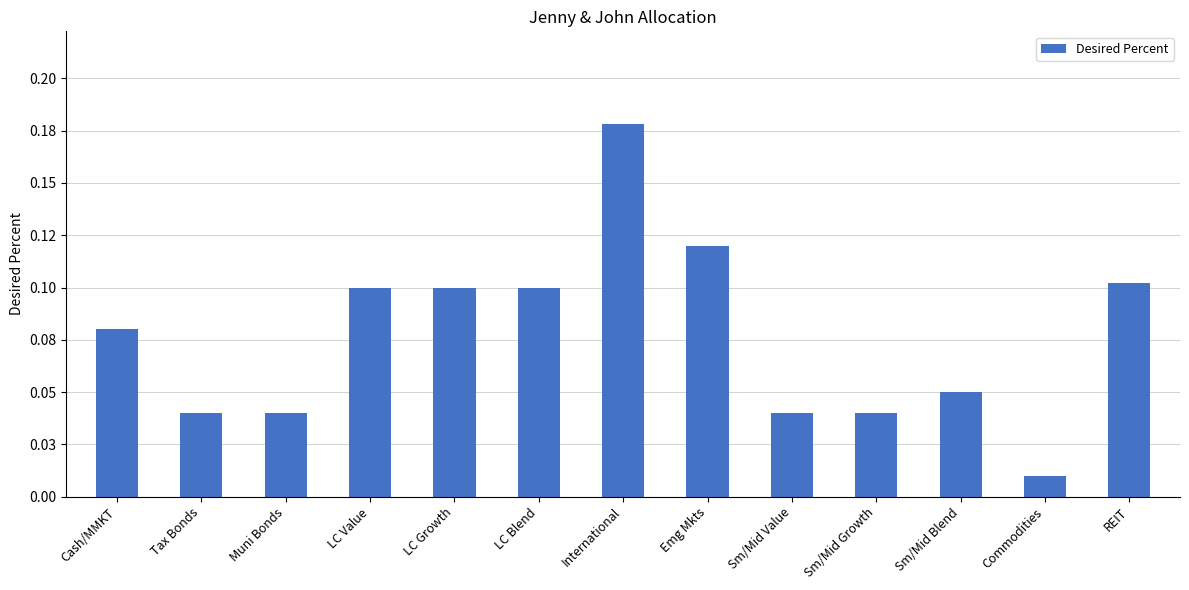

Rank the categories by value from highest to lowest.

International, Emg Mkts, REIT, LC Value, LC Growth, LC Blend, Cash/MMKT, Sm/Mid Blend, Tax Bonds, Muni Bonds, Sm/Mid Value, Sm/Mid Growth, Commodities